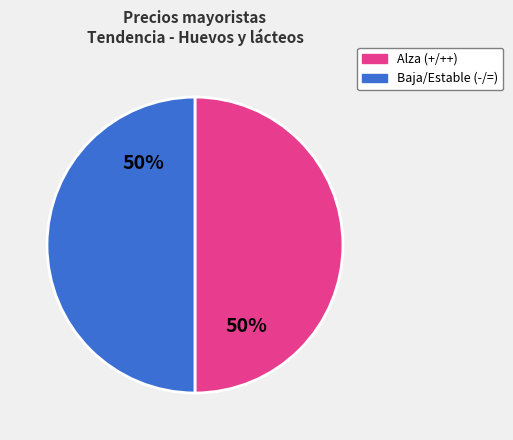

To the nearest percent, what is the average slice percentage?

50%